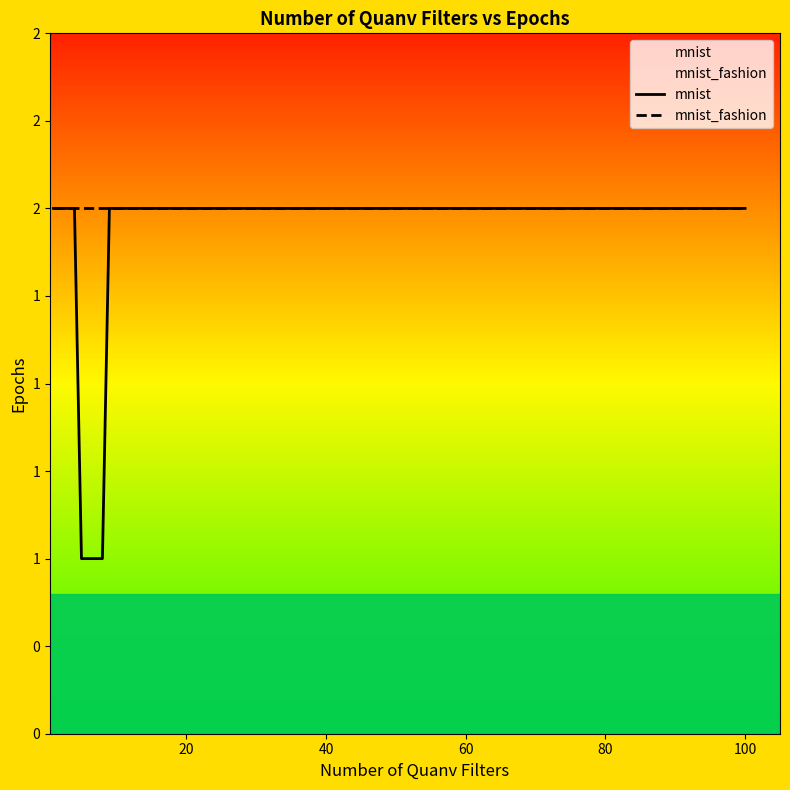

Is it true that mnist equals 3 at 40?

False